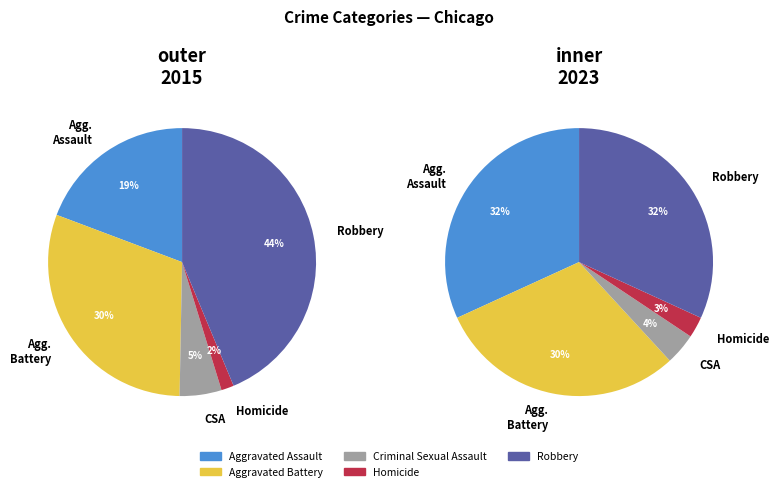

To the nearest percent, what percentage of the pie is Aggravated Battery?

30%